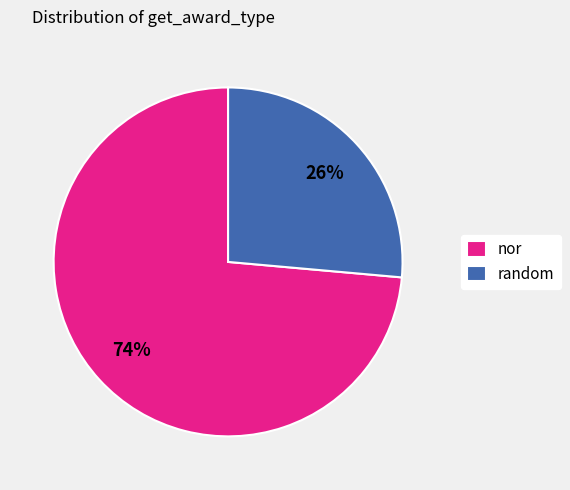

Is it true that nor is 81% of the pie?

False